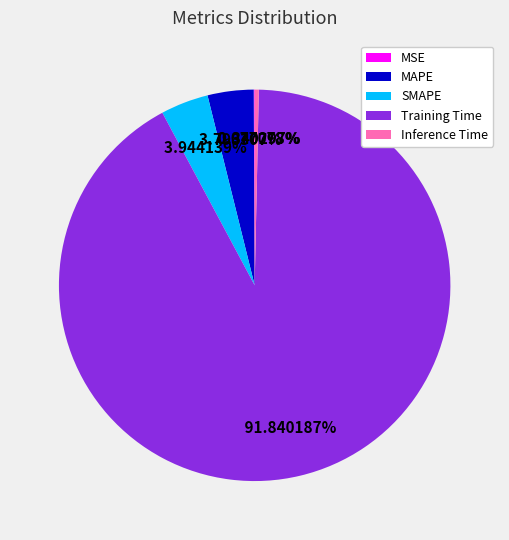

Which category has the biggest portion of the pie?

Training Time